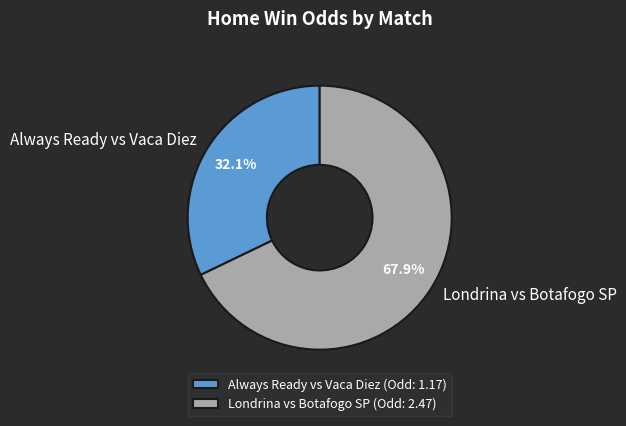

Approximately how many times larger is the value at Londrina vs Botafogo SP compared to Always Ready vs Vaca Diez?

2.1